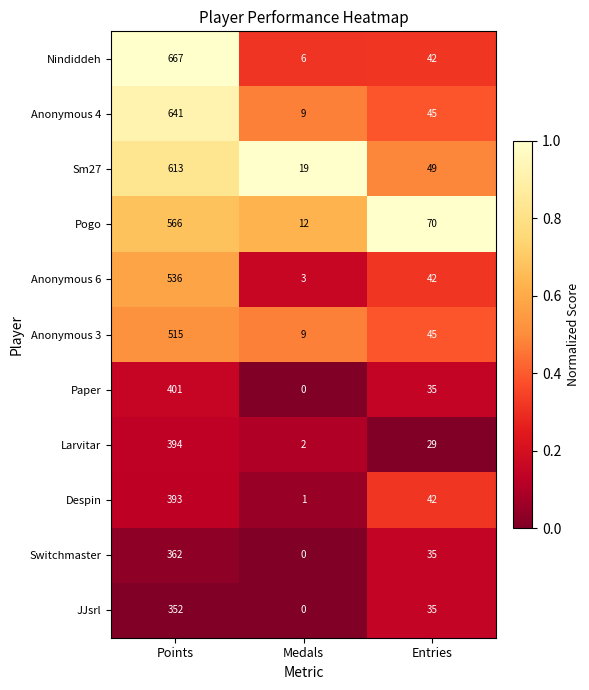

What is the maximum value shown in the chart?

667